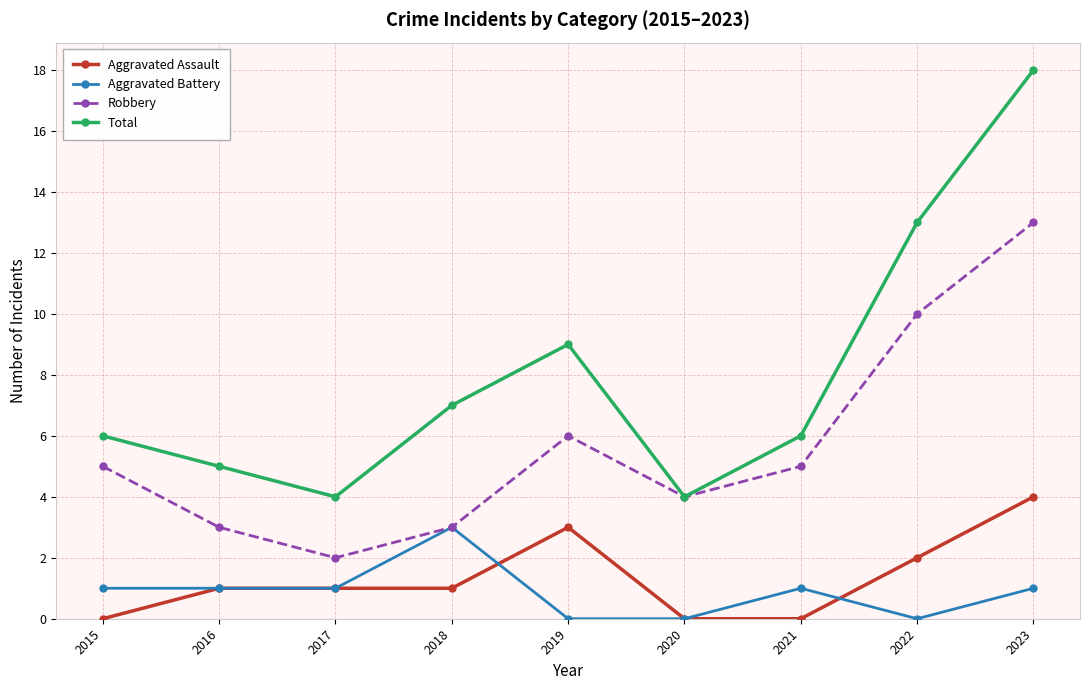

Count the number of data series in this chart.

4